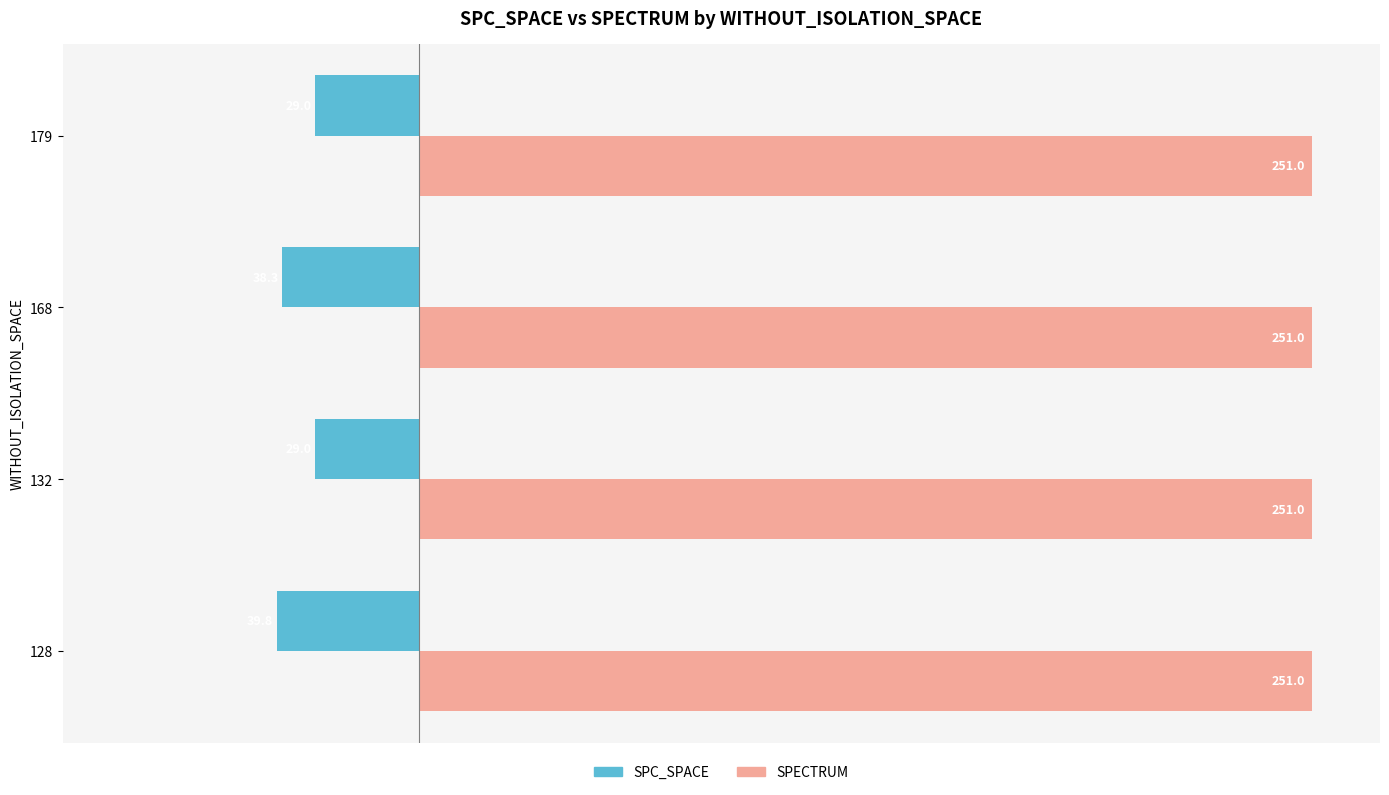

Is the value of SPECTRUM at 132 greater than the value of SPC_SPACE at 128?

Yes